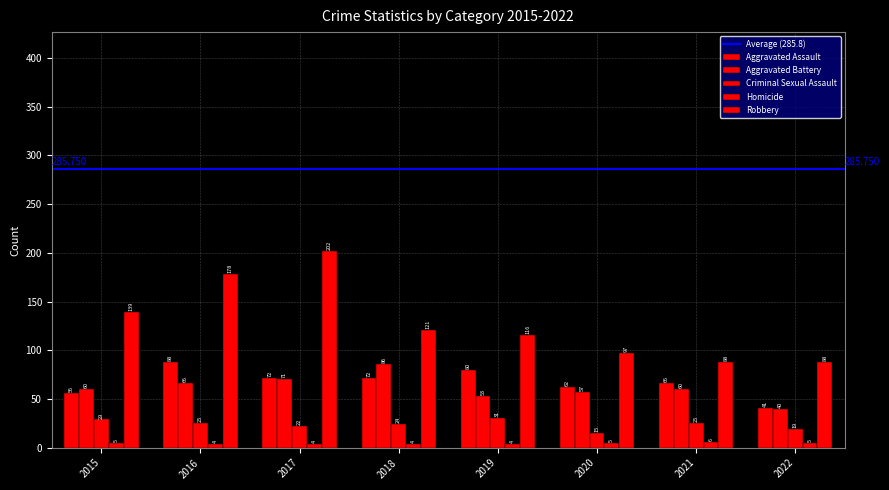

Count the number of categories in the chart.

8